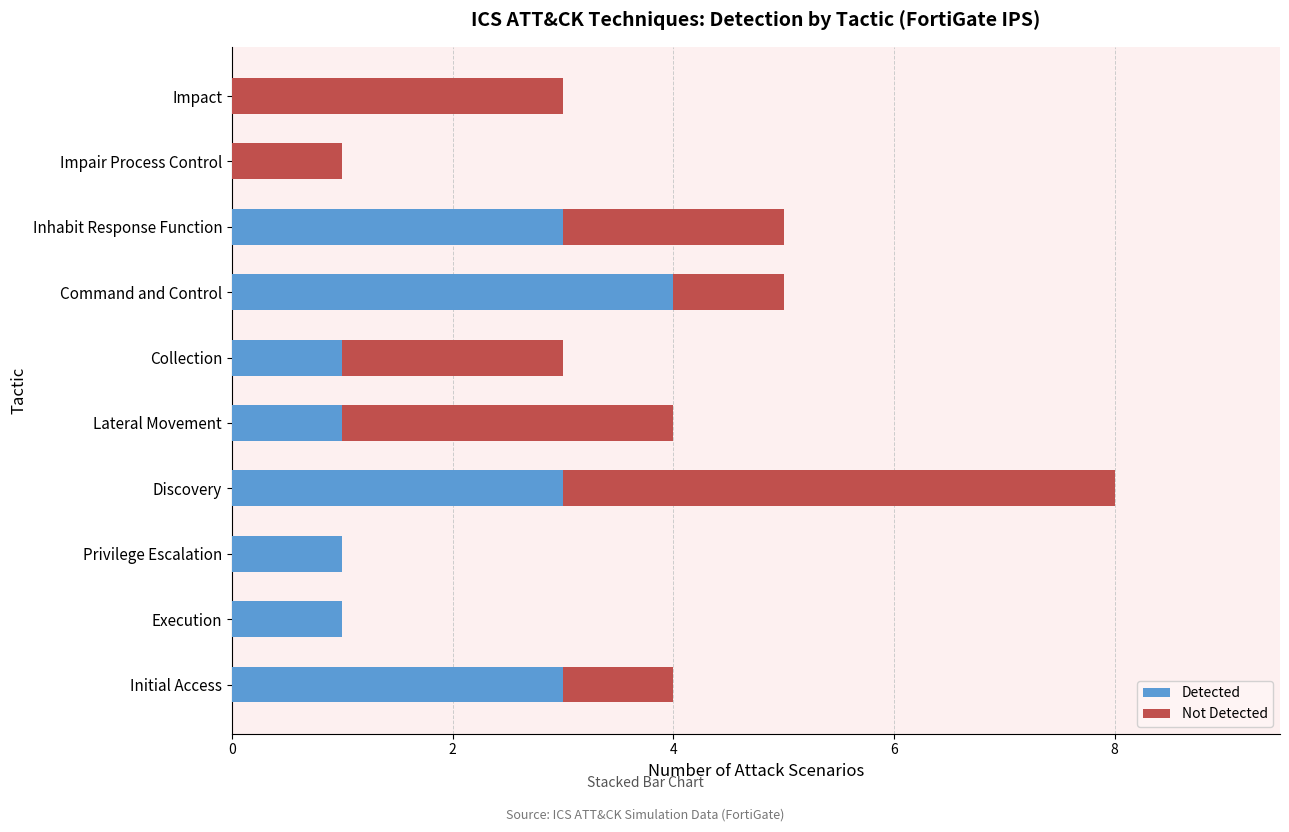

True or false: Detected has a value of 3 at Impair Process Control.

False